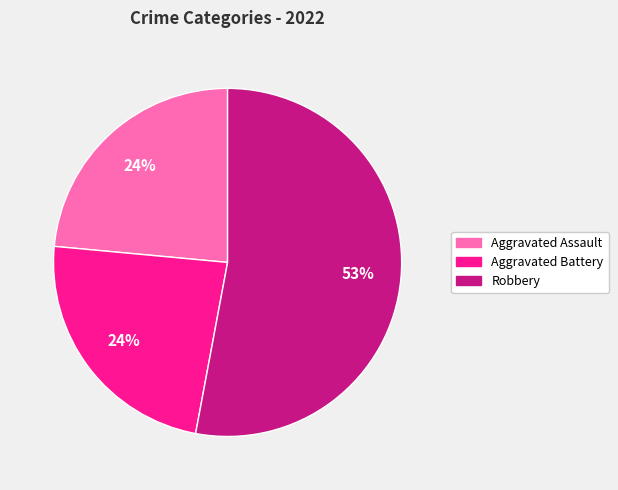

To the nearest percent, what is the difference between the largest and smallest slice percentages?

29%